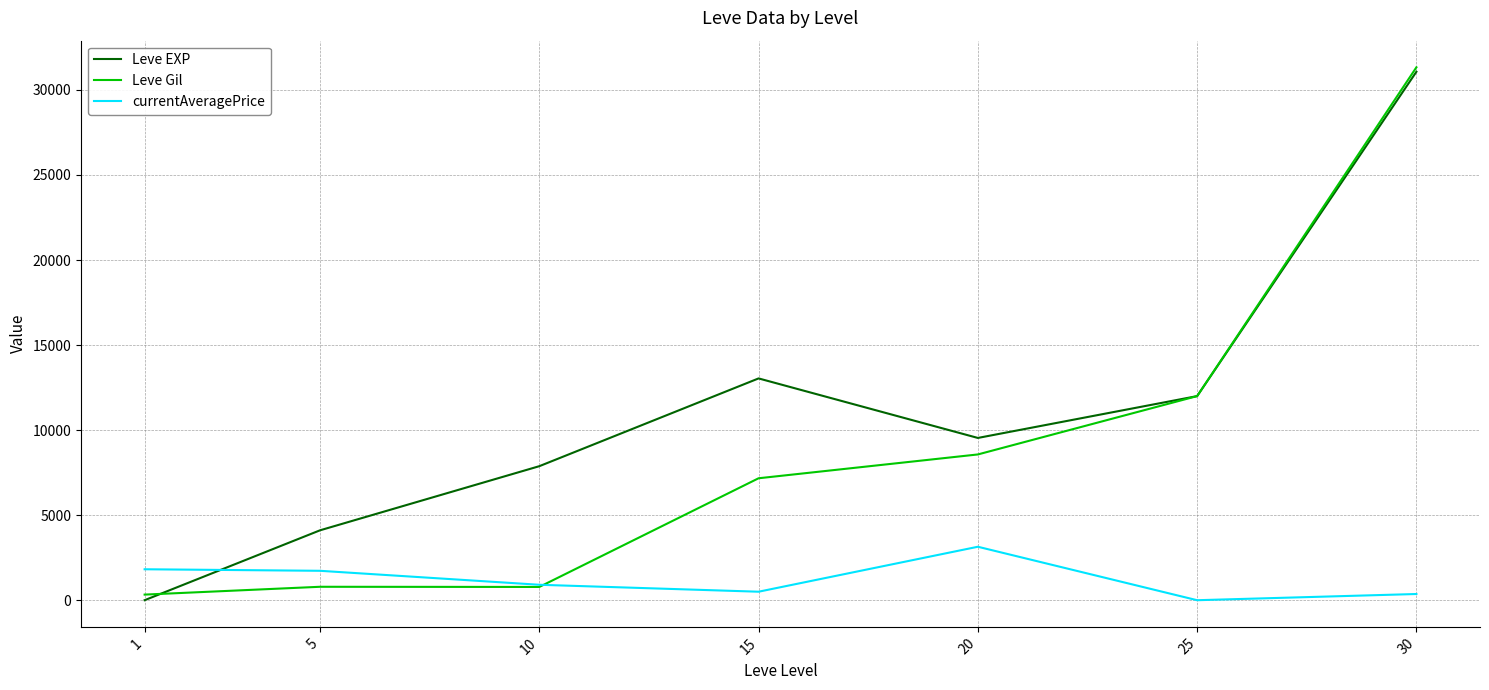

What is the greatest value displayed?

31330.0